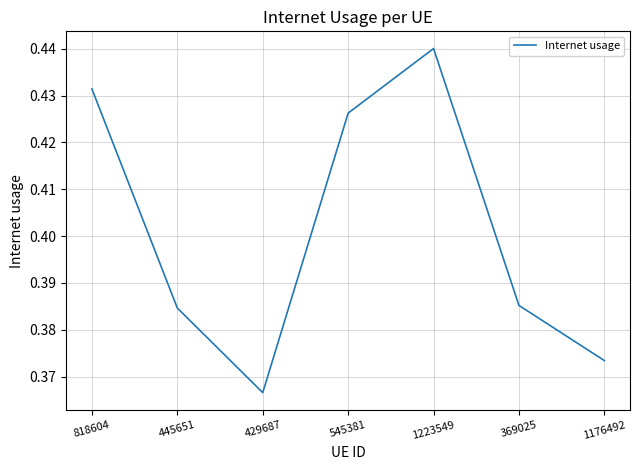

Count the number of data series in this chart.

1